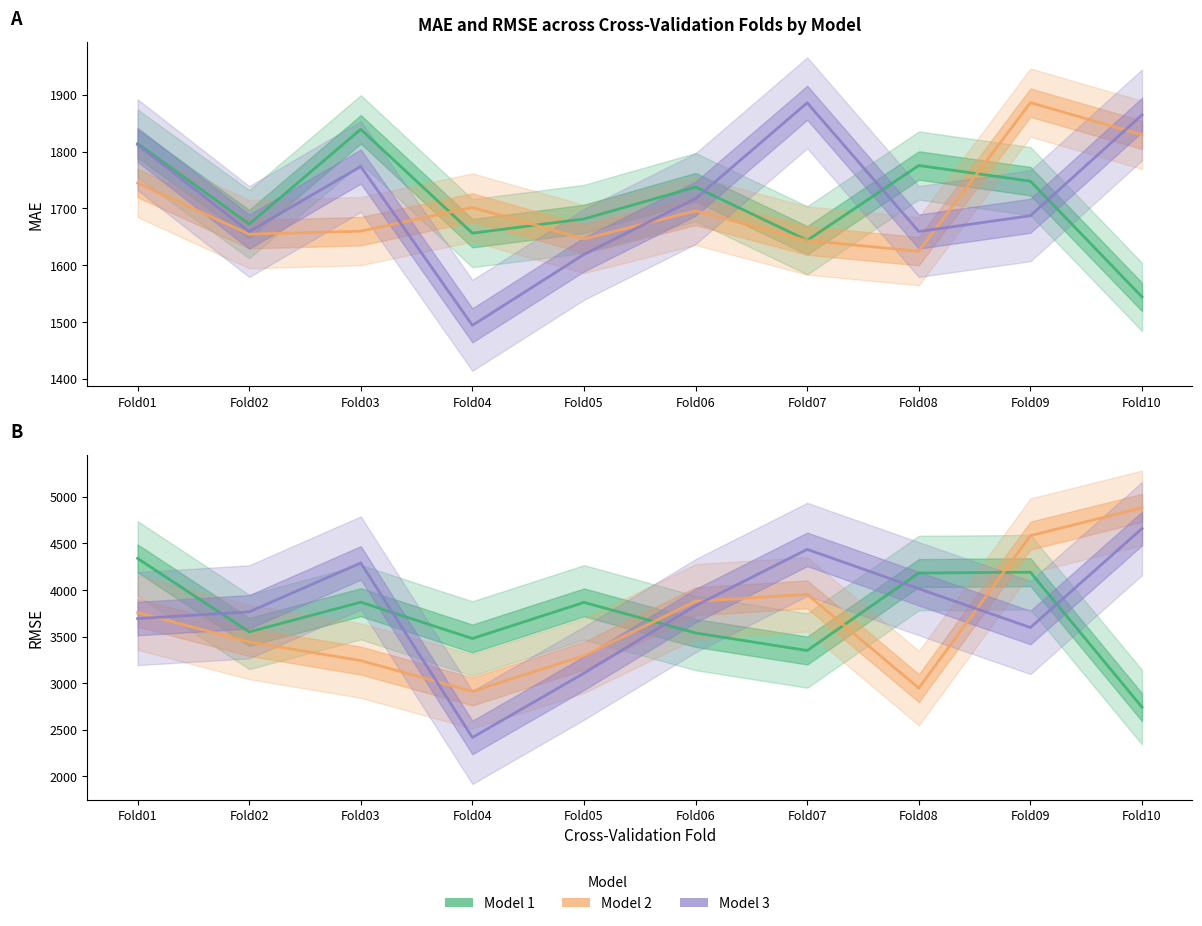

How many lines are shown in the chart?

6